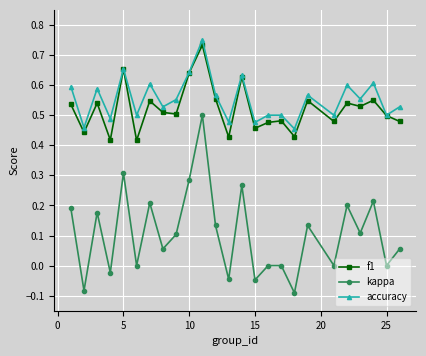

True or false: kappa and f1 cross at least once.

False